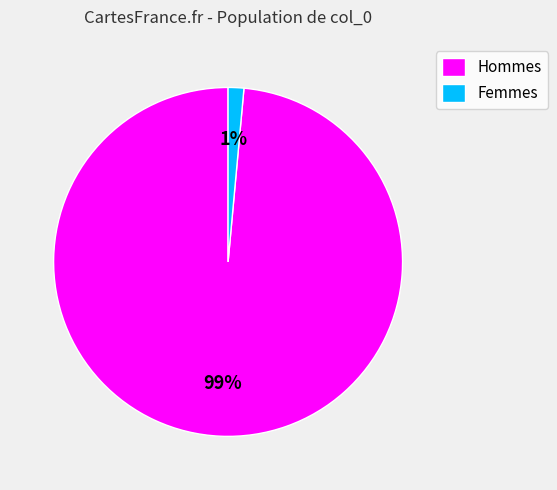

How many slices are in this pie chart?

2